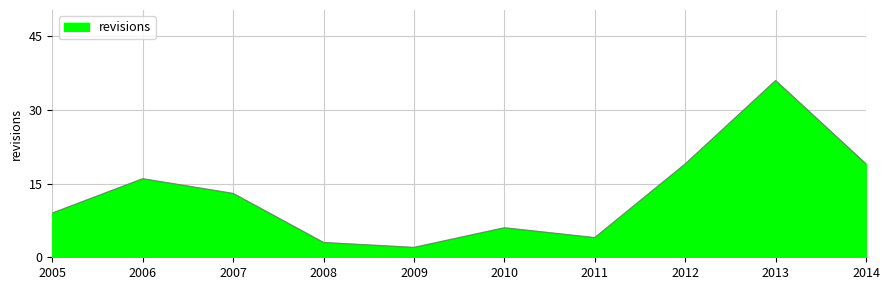

Which has a higher value, 2011 or 2005?

2005